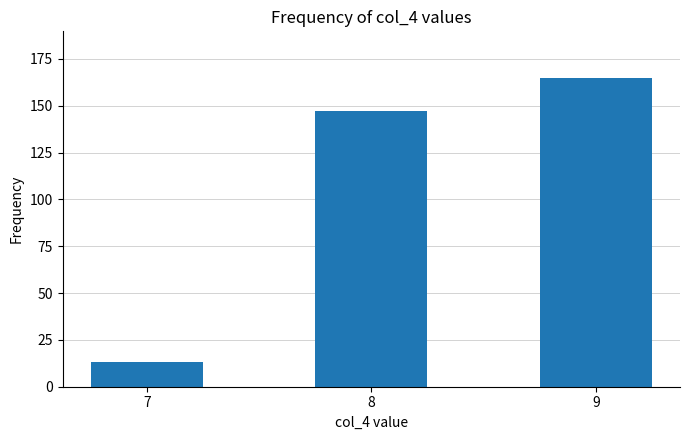

Between 7 and 8, which is larger?

8